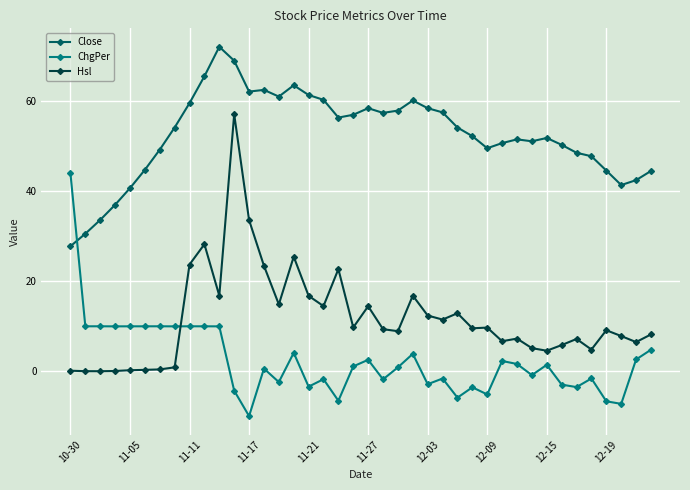

Which series has the largest total across all categories?

Close